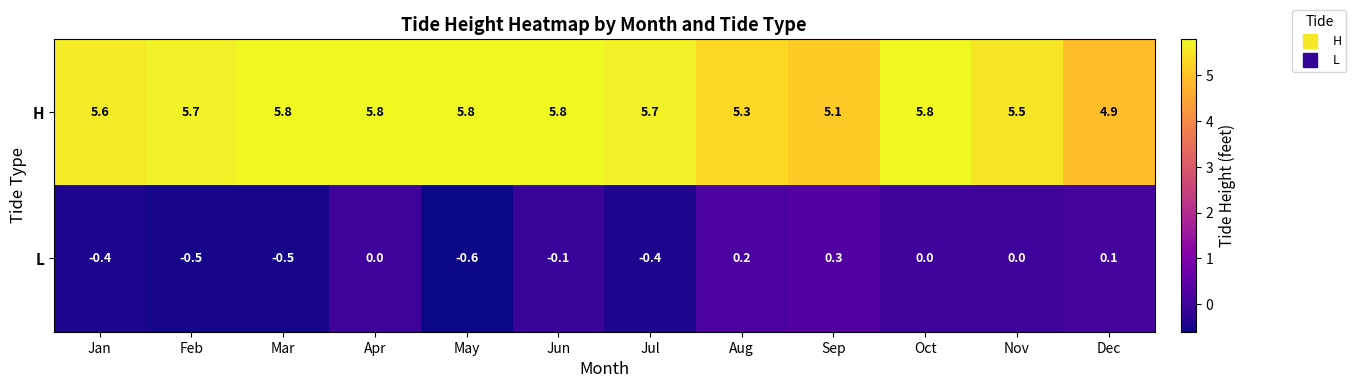

Where does the H series first go above 5?

Jan